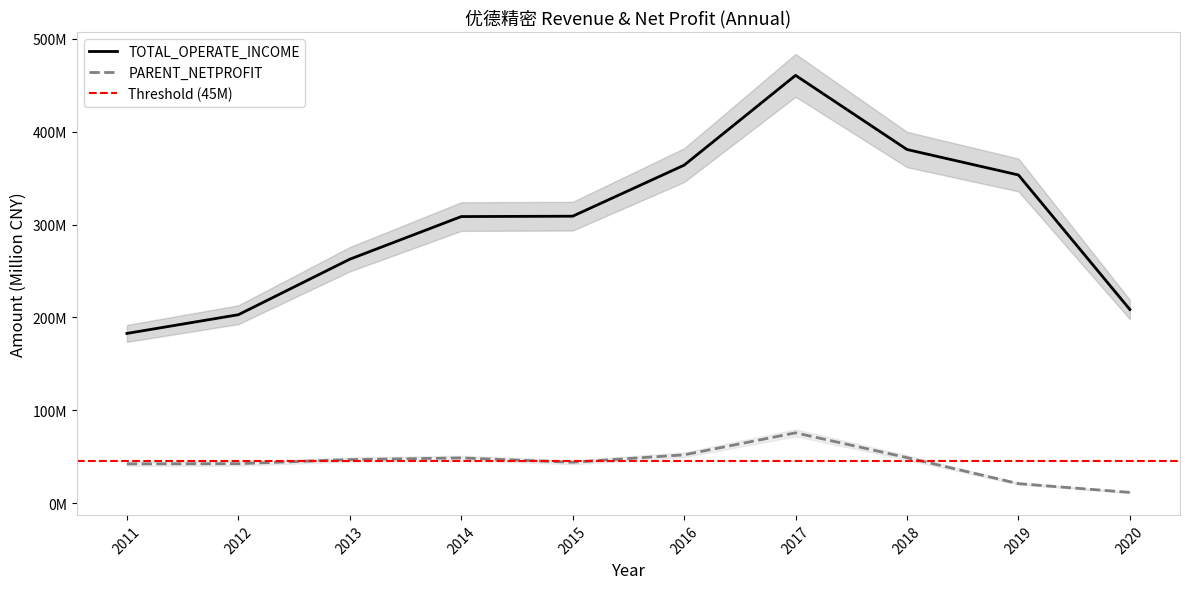

Rank the series by their average value, from highest to lowest.

TOTAL_OPERATE_INCOME, PARENT_NETPROFIT